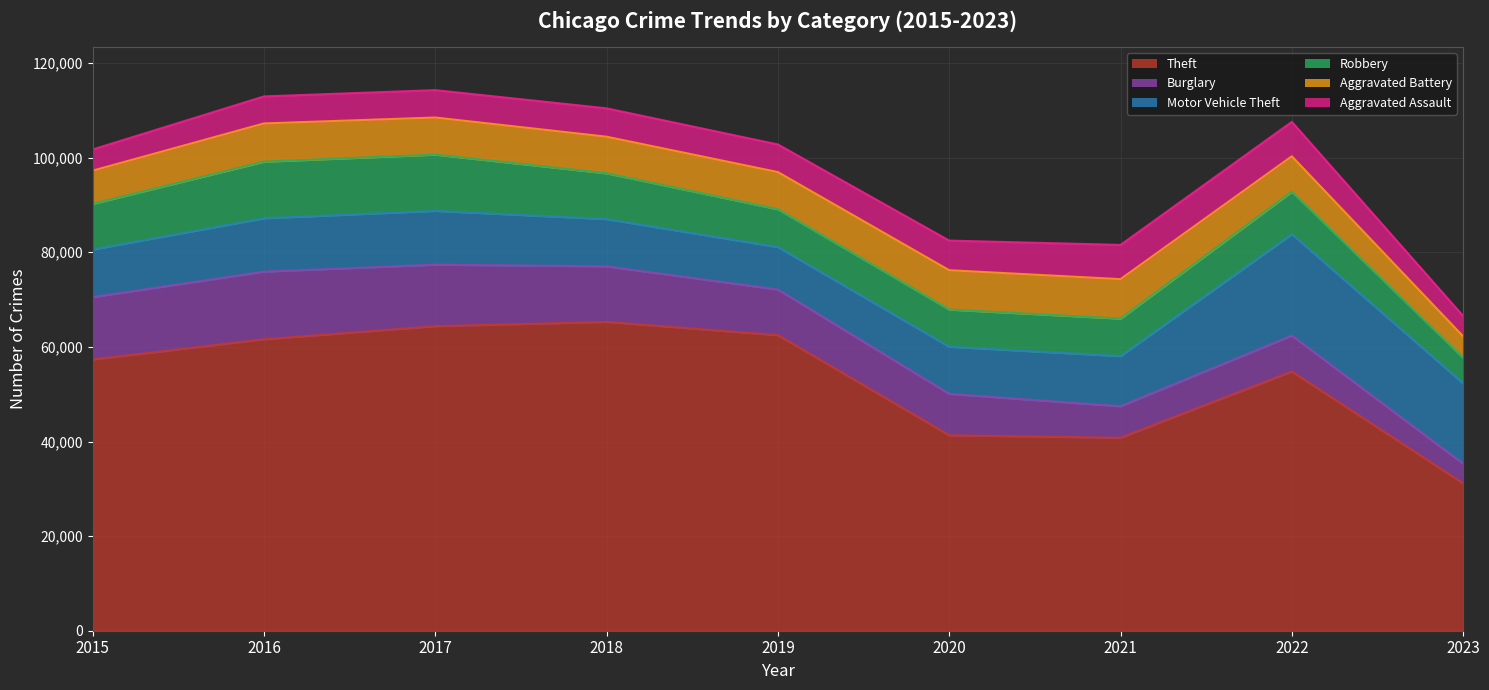

What are all the series names shown in the legend?

Theft, Burglary, Motor Vehicle Theft, Robbery, Aggravated Battery, Aggravated Assault